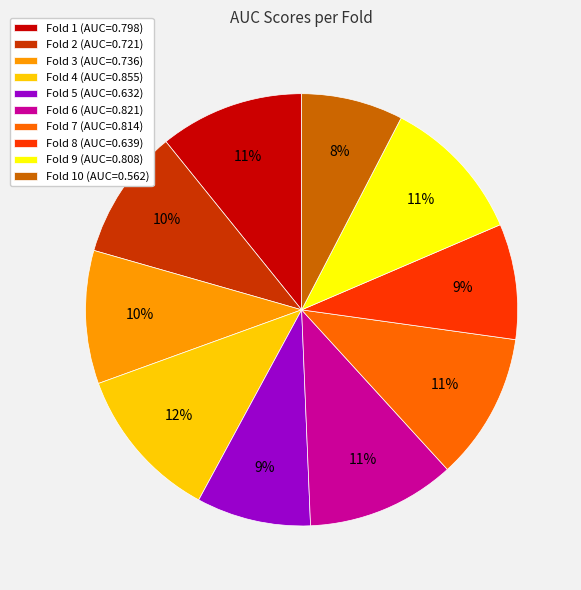

Between Fold 4 (AUC=0.855) and Fold 10 (AUC=0.562), which is larger?

Fold 4 (AUC=0.855)